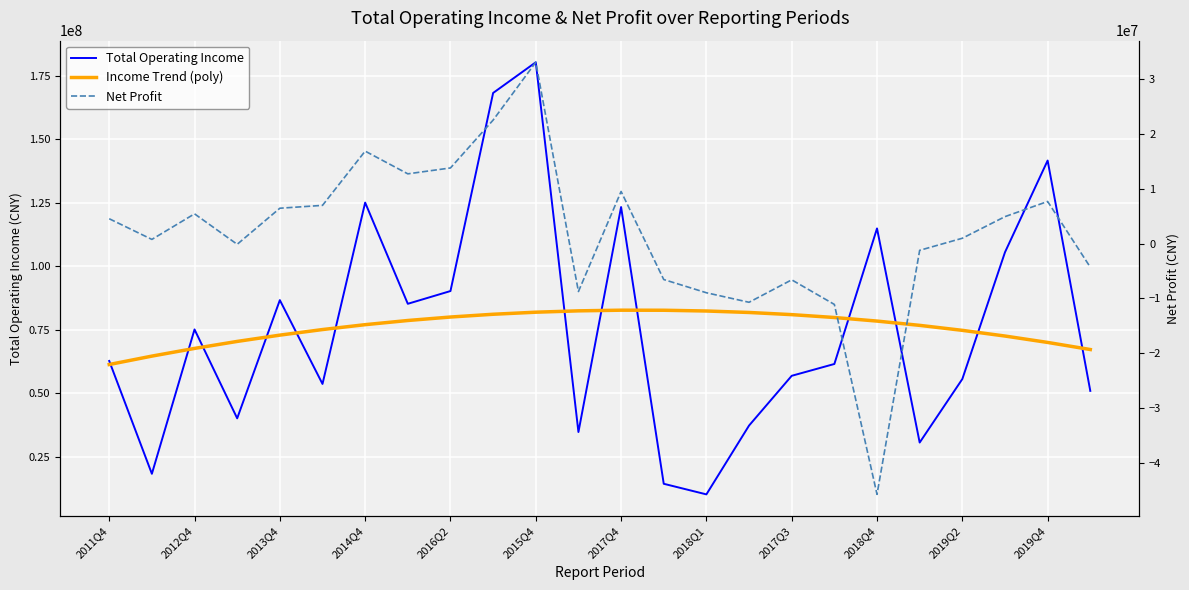

What is the label of the 24th point from the right?

2011Q4